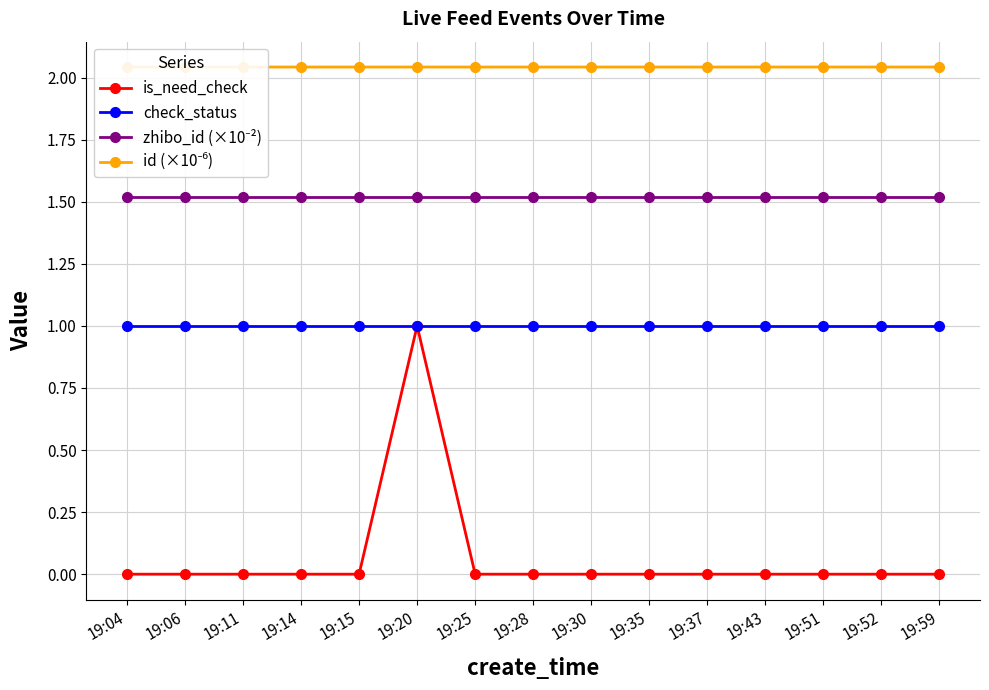

Which has a higher value, 19:52 or 19:35?

19:52